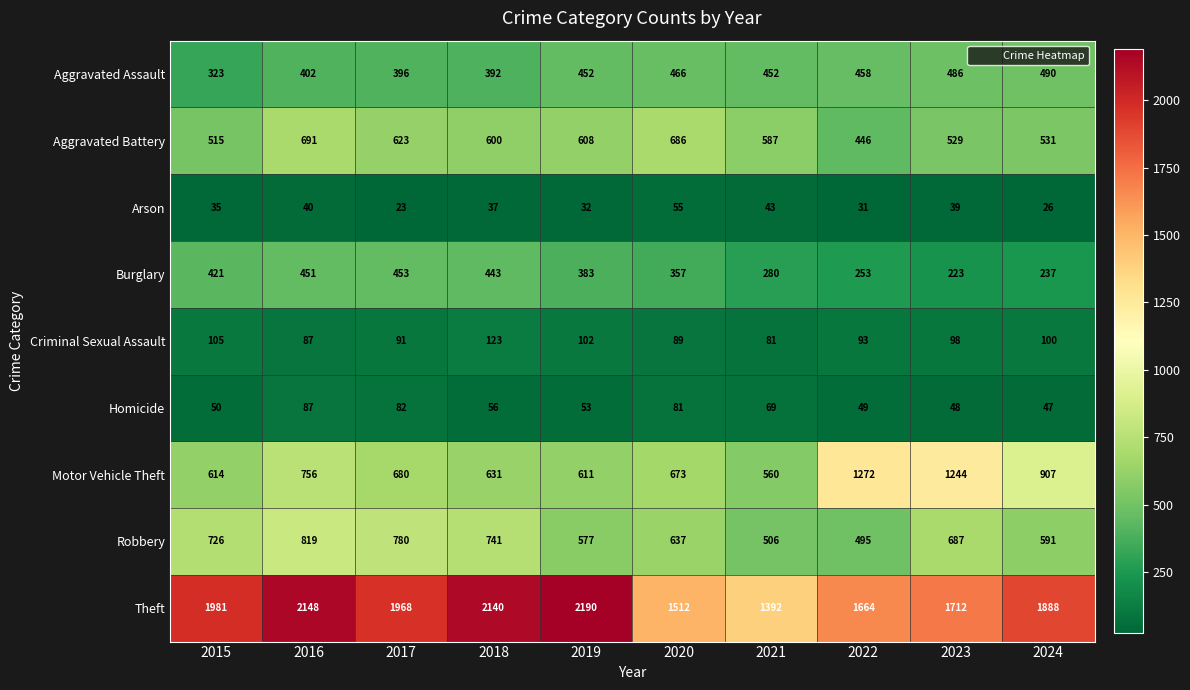

At how many categories does at least one series exceed 2109?

3